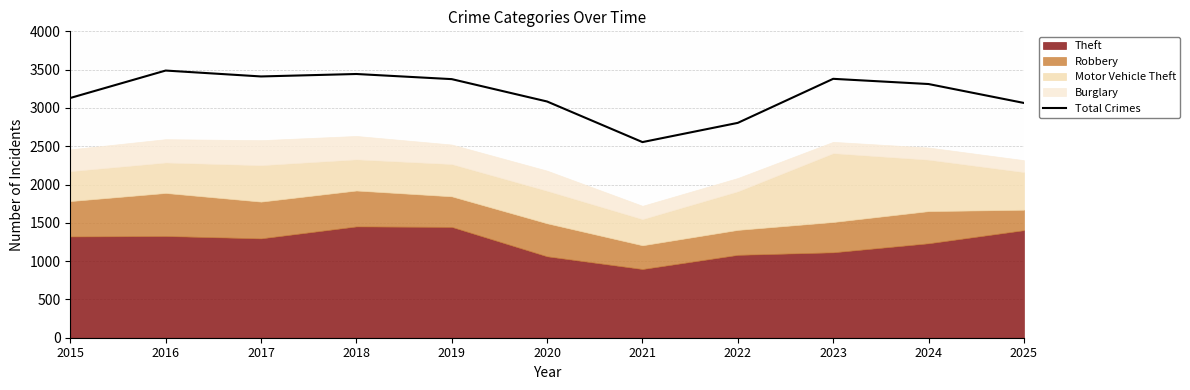

Which label corresponds to the largest value in the chart?

2016